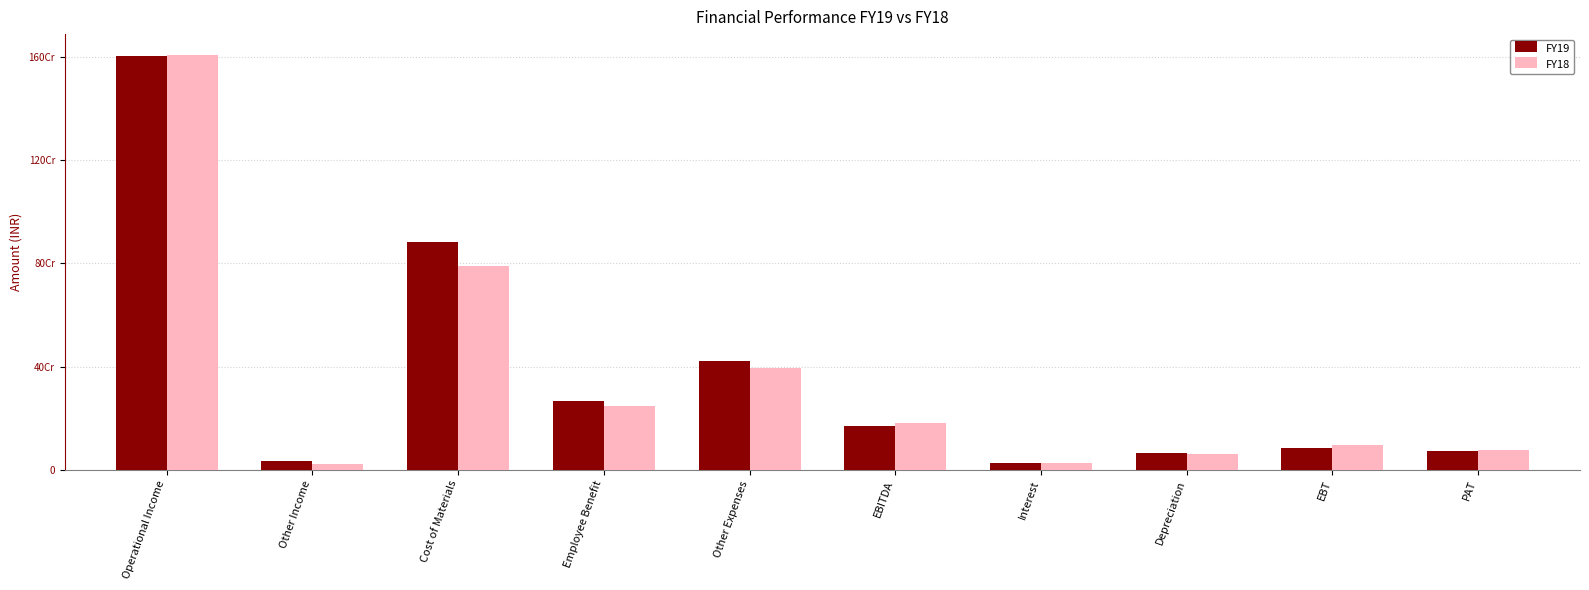

Rank the categories by FY18 value from highest to lowest.

Operational Income, Cost of Materials, Other Expenses, Employee Benefit, EBITDA, EBT, PAT, Depreciation, Interest, Other Income